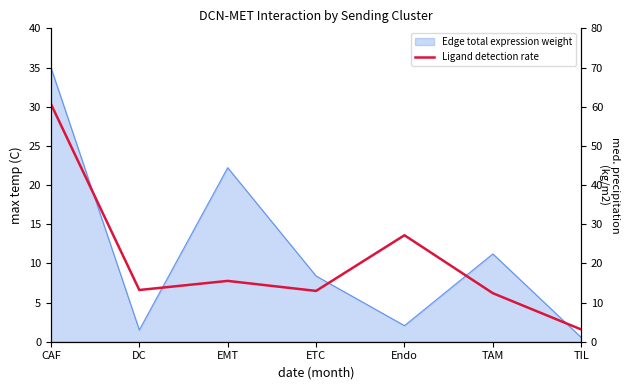

What position from the left is Endo?

5